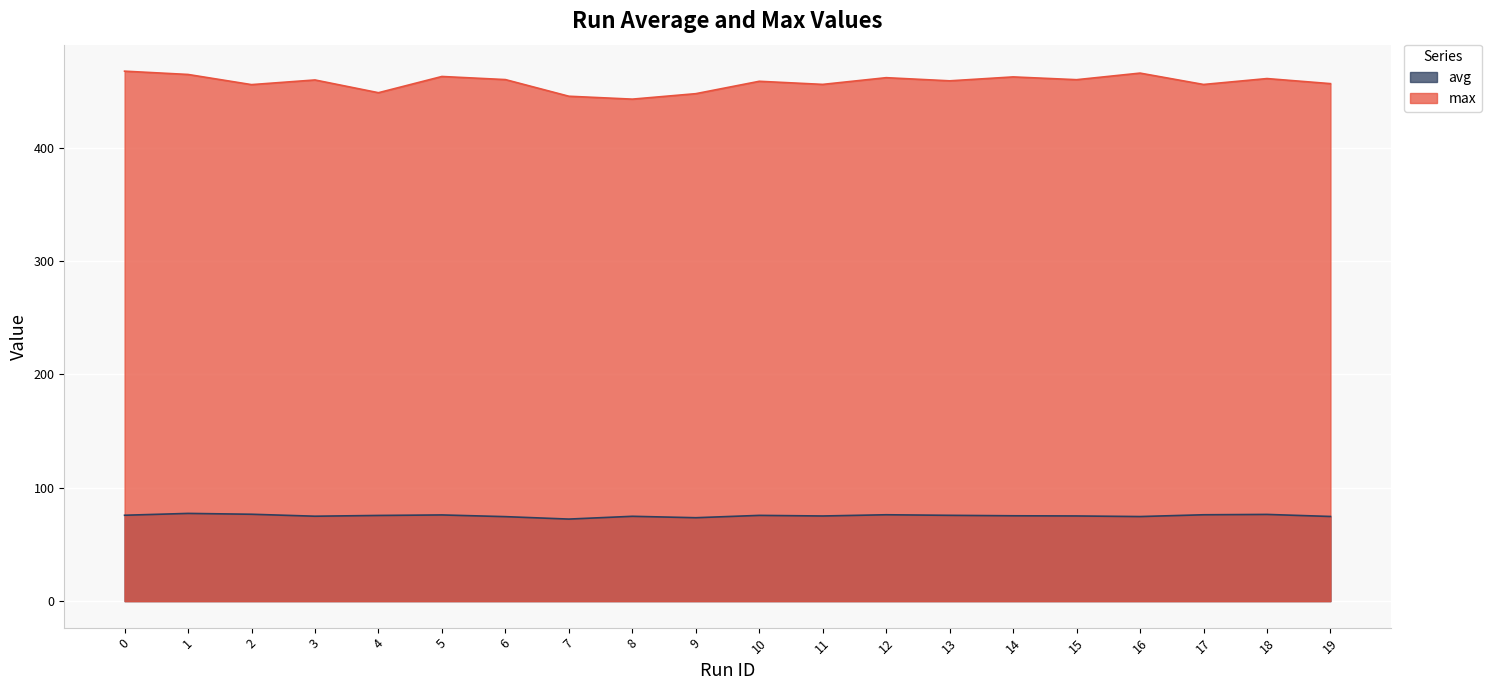

At which category does the chart reach its minimum across all series?

7